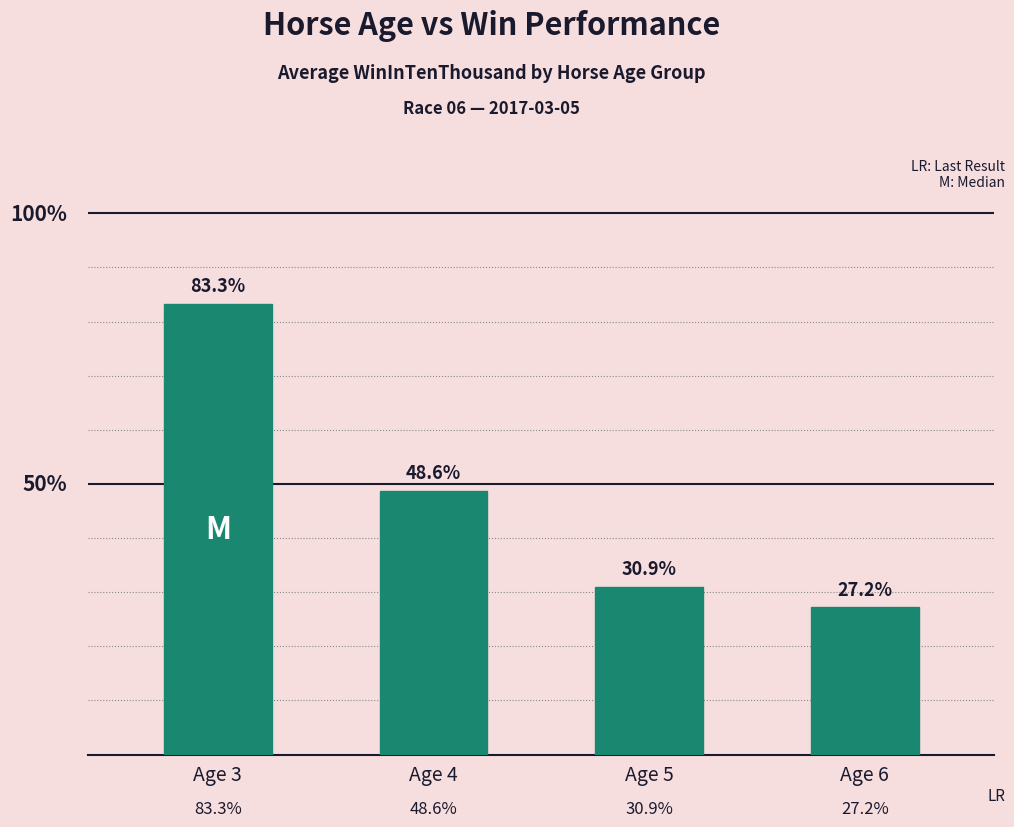

Approximately how many times larger is the value at Age 3 compared to Age 5?

2.7